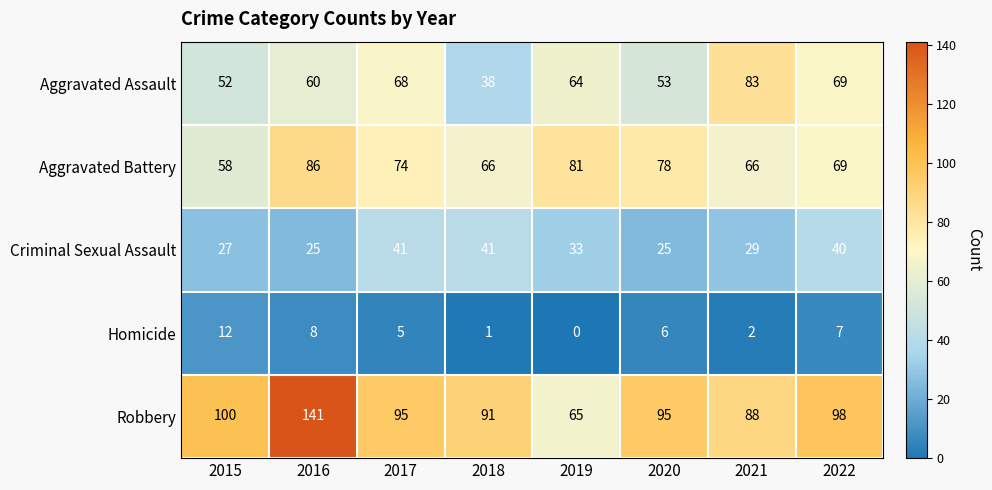

How many data points does each series have?

8